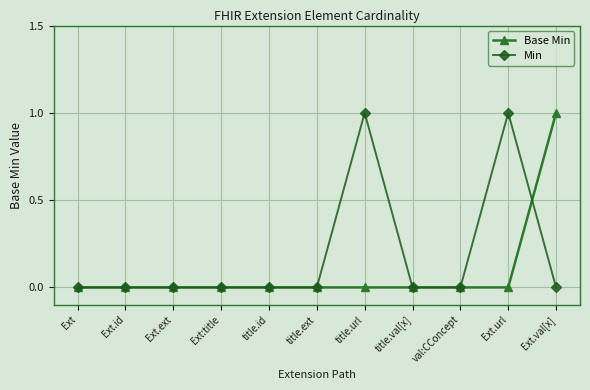

What position from the right is Ext.url?

2